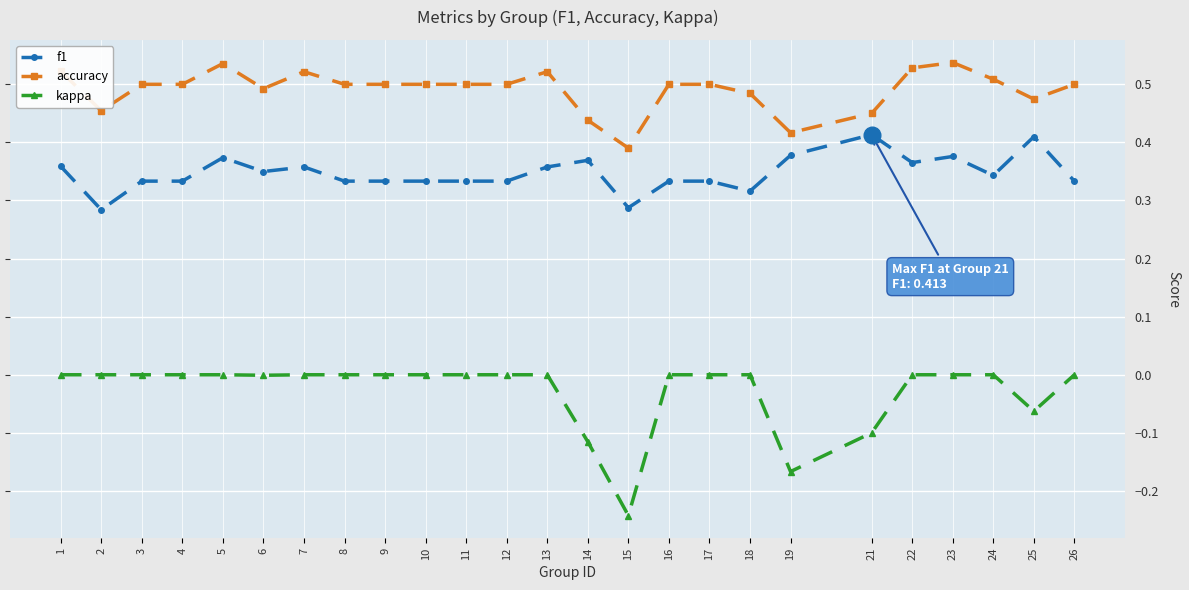

Which series has the largest total across all categories?

accuracy